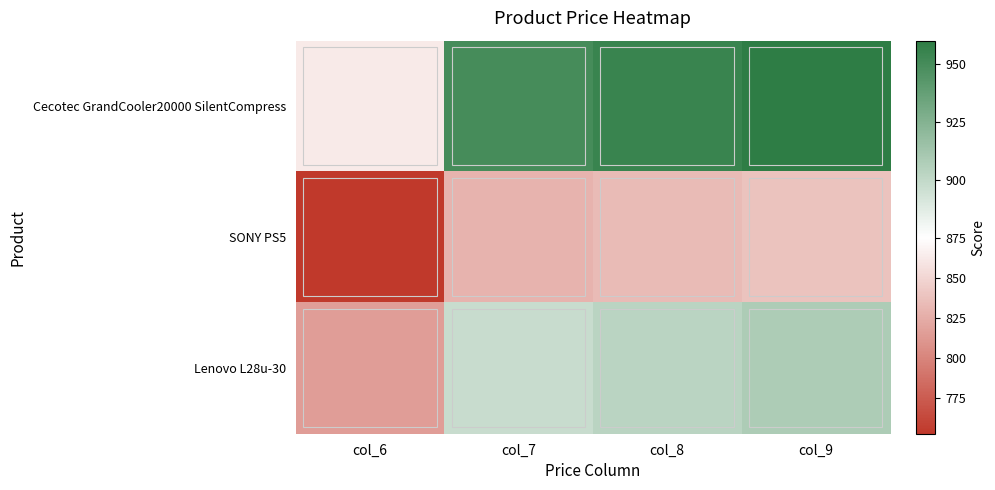

What is the difference between the highest and lowest values at col_8?

121